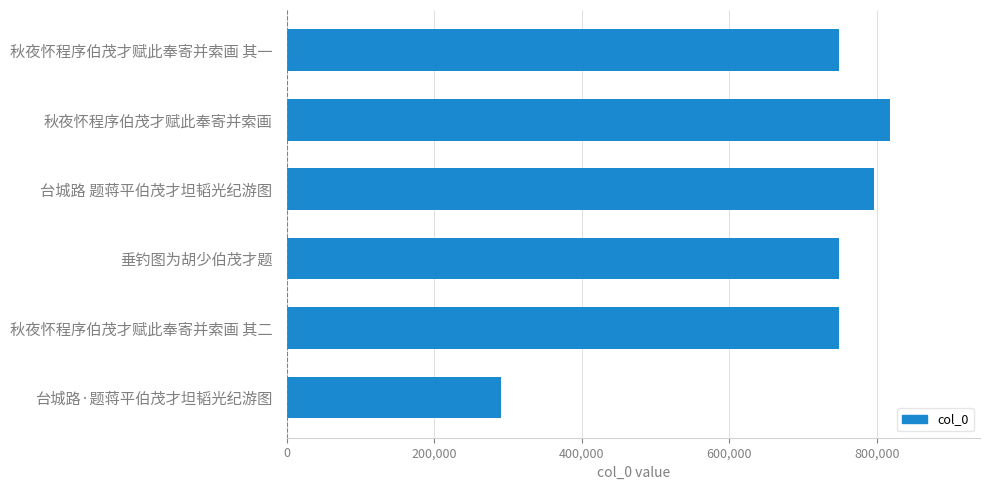

Which category has the lowest value across all series?

台城路·题蒋平伯茂才坦韬光纪游图